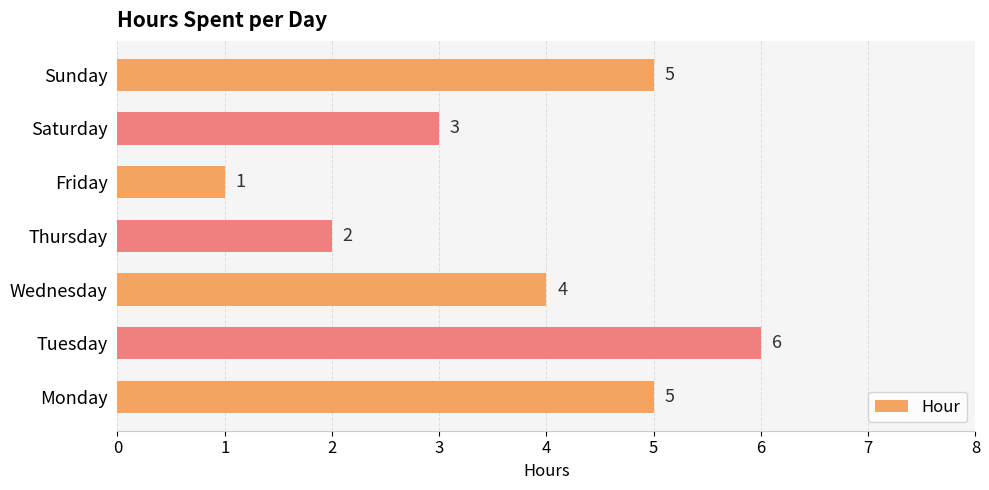

Does the chart contain stacked bars?

No